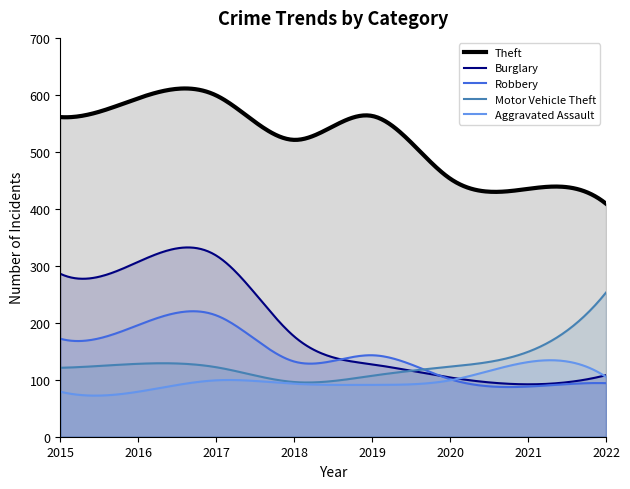

Rank the series at 2019 from lowest to highest value.

Aggravated Assault, Motor Vehicle Theft, Burglary, Robbery, Theft